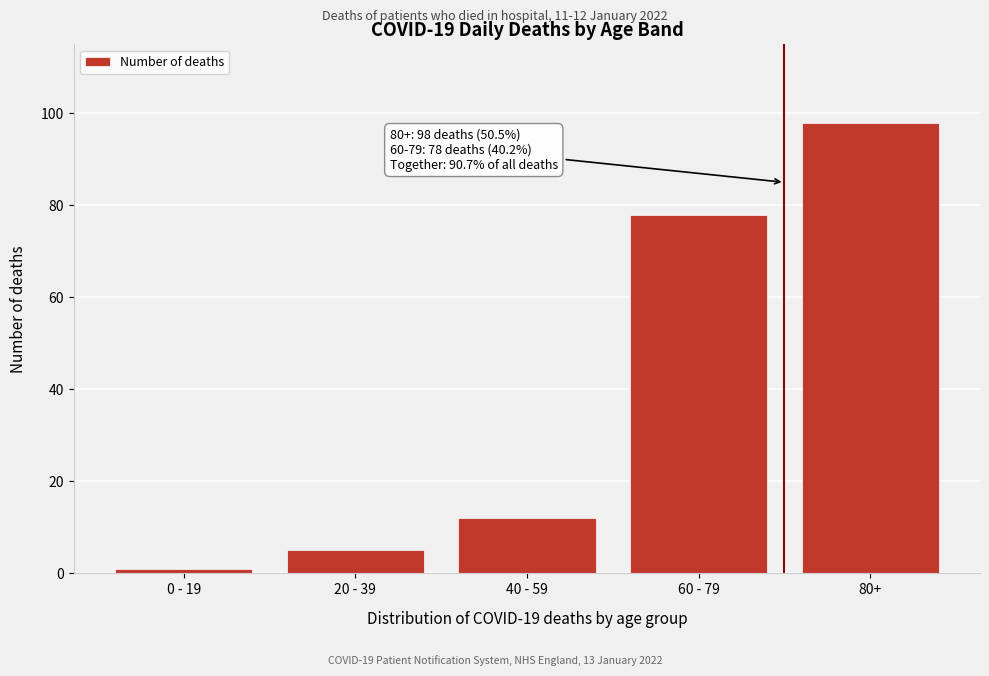

Reading right to left, list all the values displayed in this chart.

80+=98	60 - 79=78	40 - 59=12	20 - 39=5	0 - 19=1